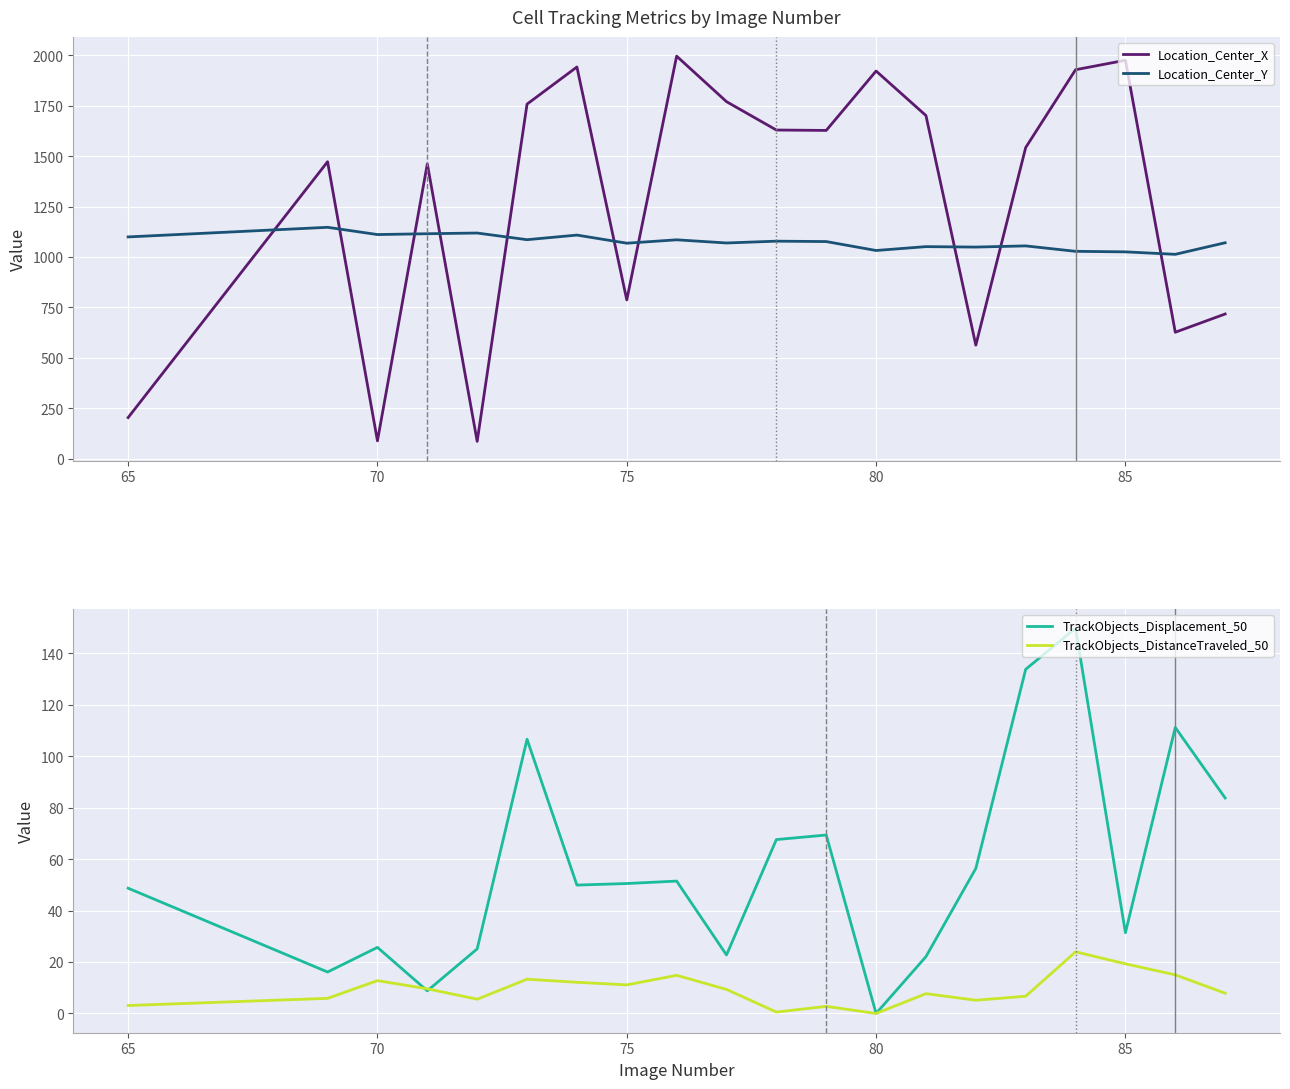

What is the lowest value of the Location_Center_X series?

86.9